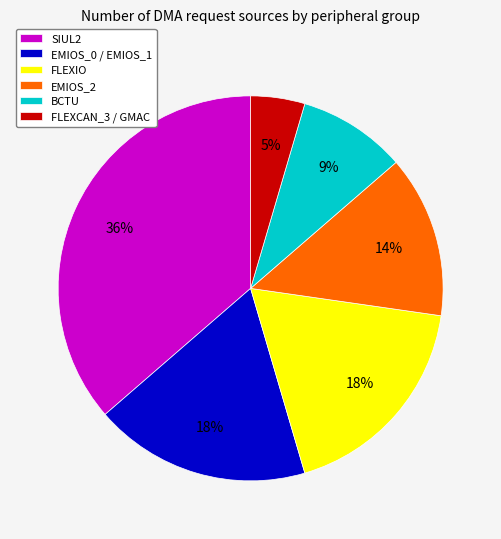

What percentage is the EMIOS_2 slice, to the nearest percent?

14%